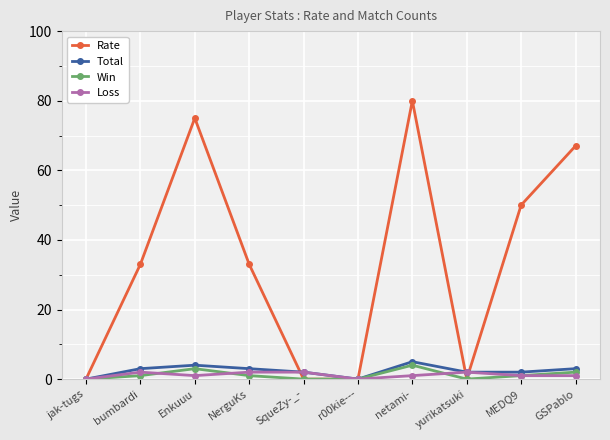

At which category does Total reach its first local valley?

r00kie---